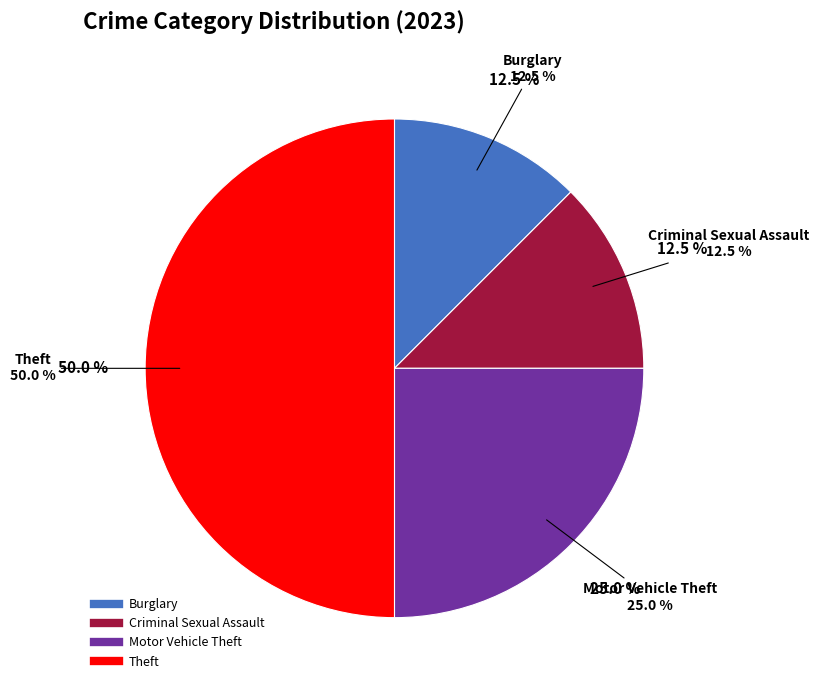

Count the number of slices in the pie.

5